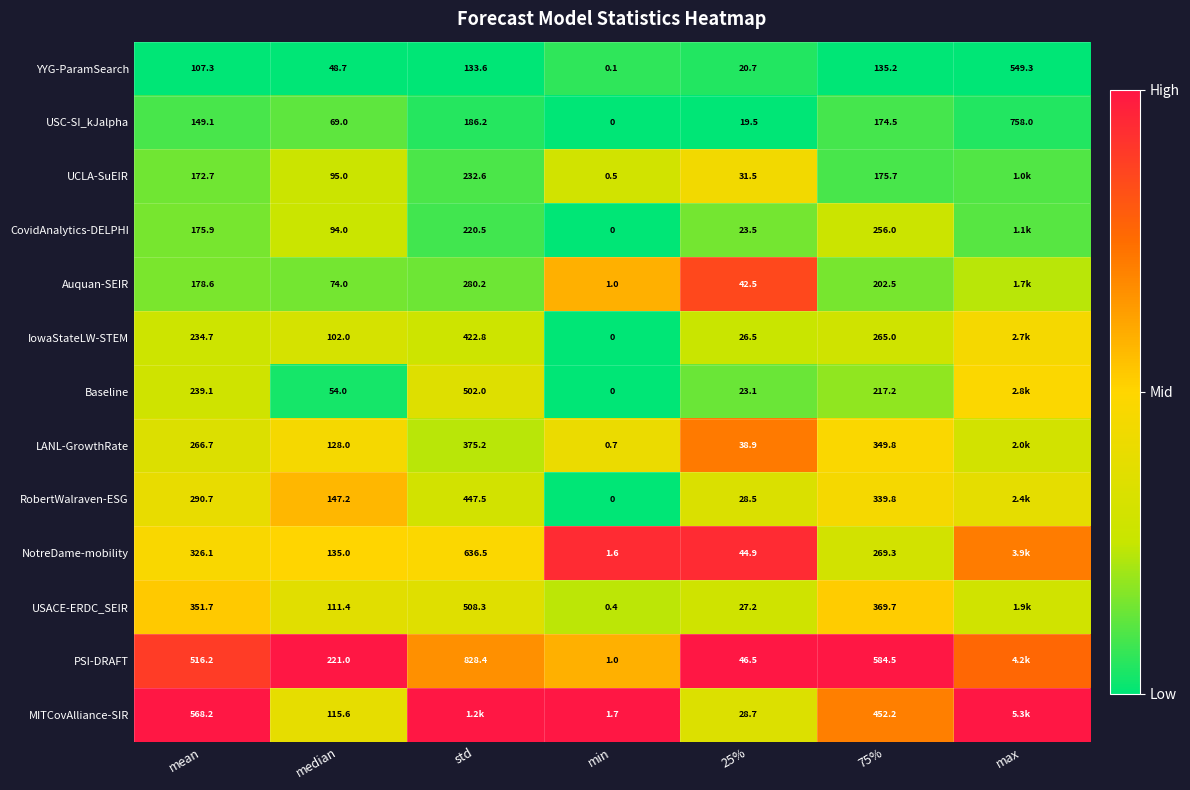

Rank the series at mean from highest to lowest value.

MITCovAlliance-SIR, PSI-DRAFT, USACE-ERDC_SEIR, NotreDame-mobility, RobertWalraven-ESG, LANL-GrowthRate, Baseline, IowaStateLW-STEM, Auquan-SEIR, CovidAnalytics-DELPHI, UCLA-SuEIR, USC-SI_kJalpha, YYG-ParamSearch